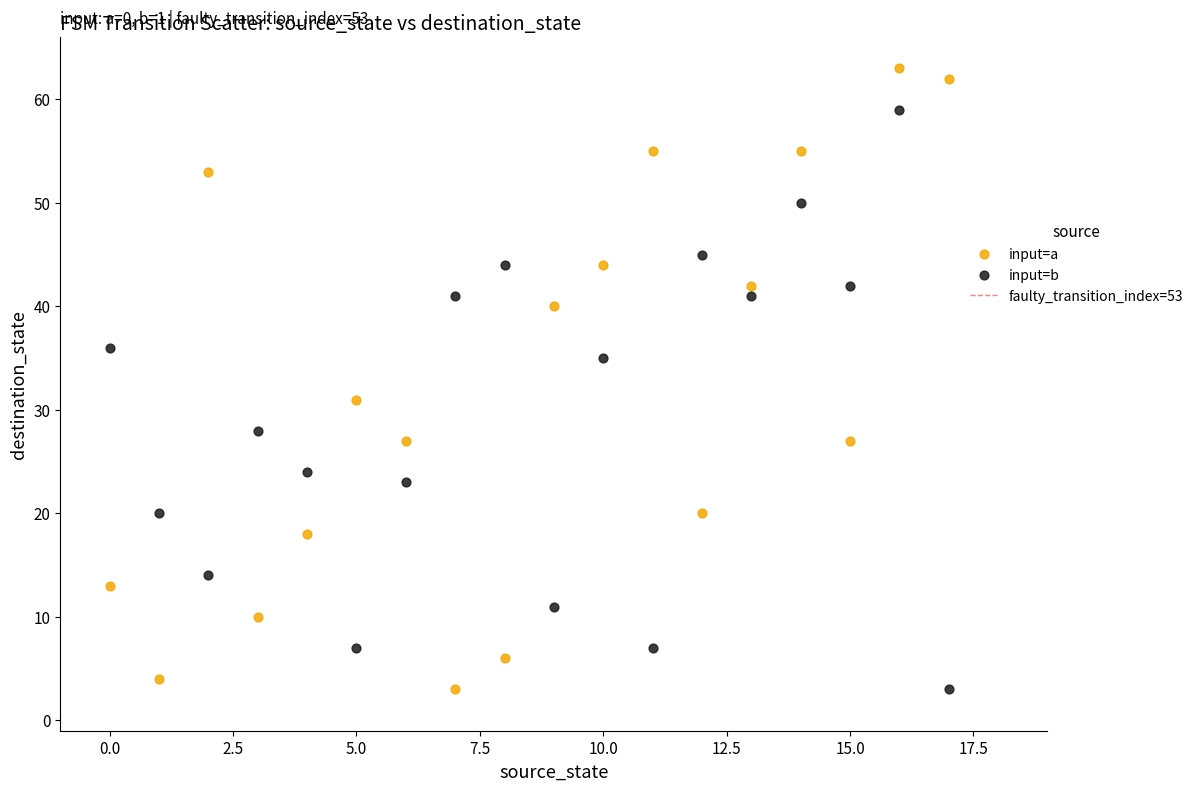

Across all data points, what is the range of Y values (max minus min)?

60